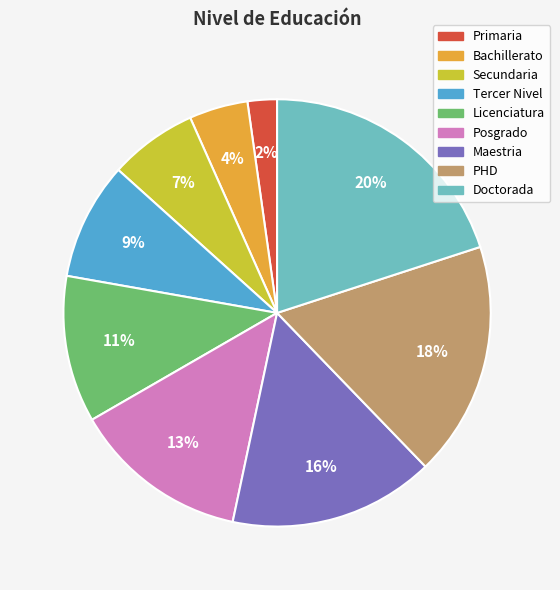

Do Secundaria and Maestria together represent more than half of the pie?

No